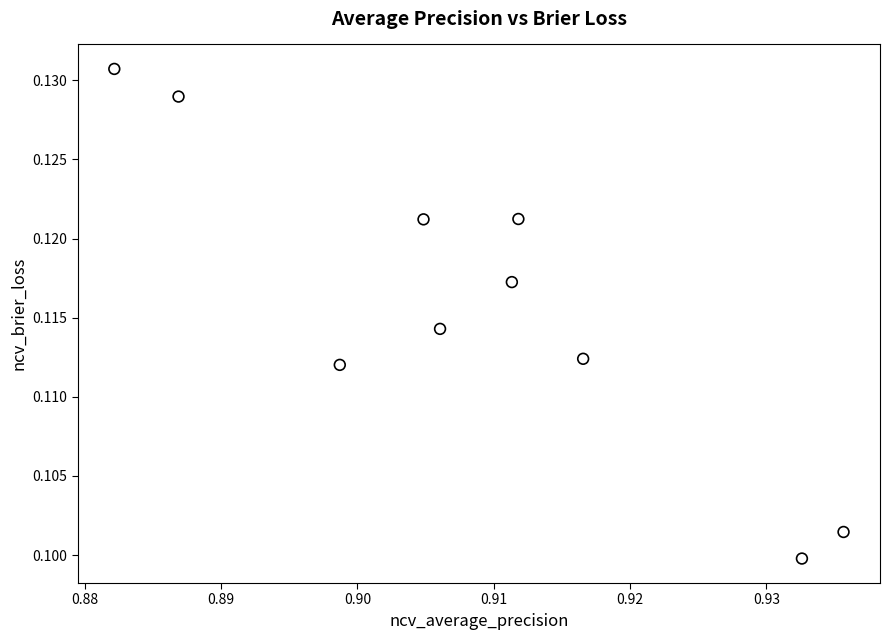

What is the average X value?

0.9